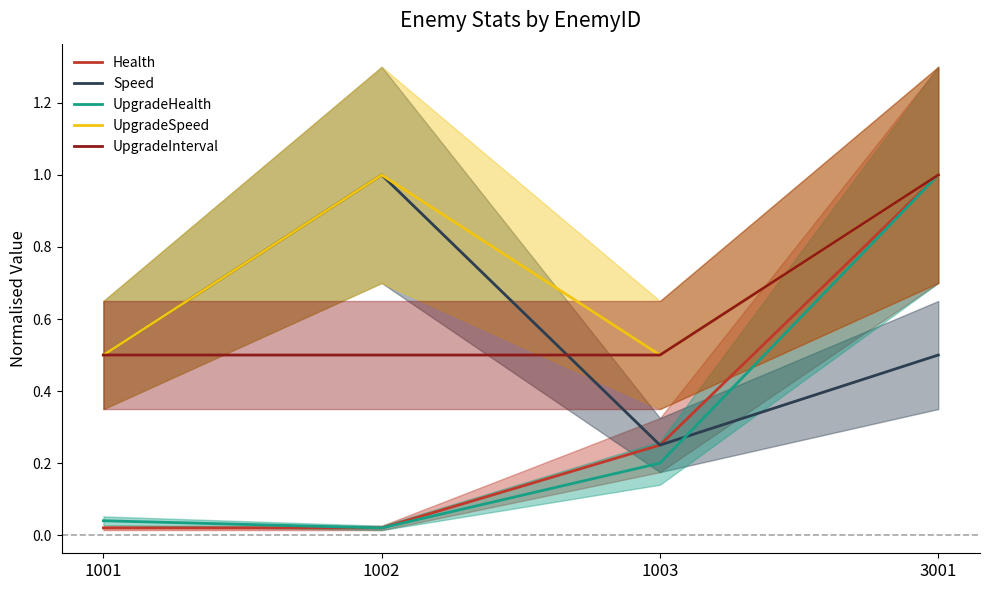

What is the spread (max minus min) of values at 1003?

0.3